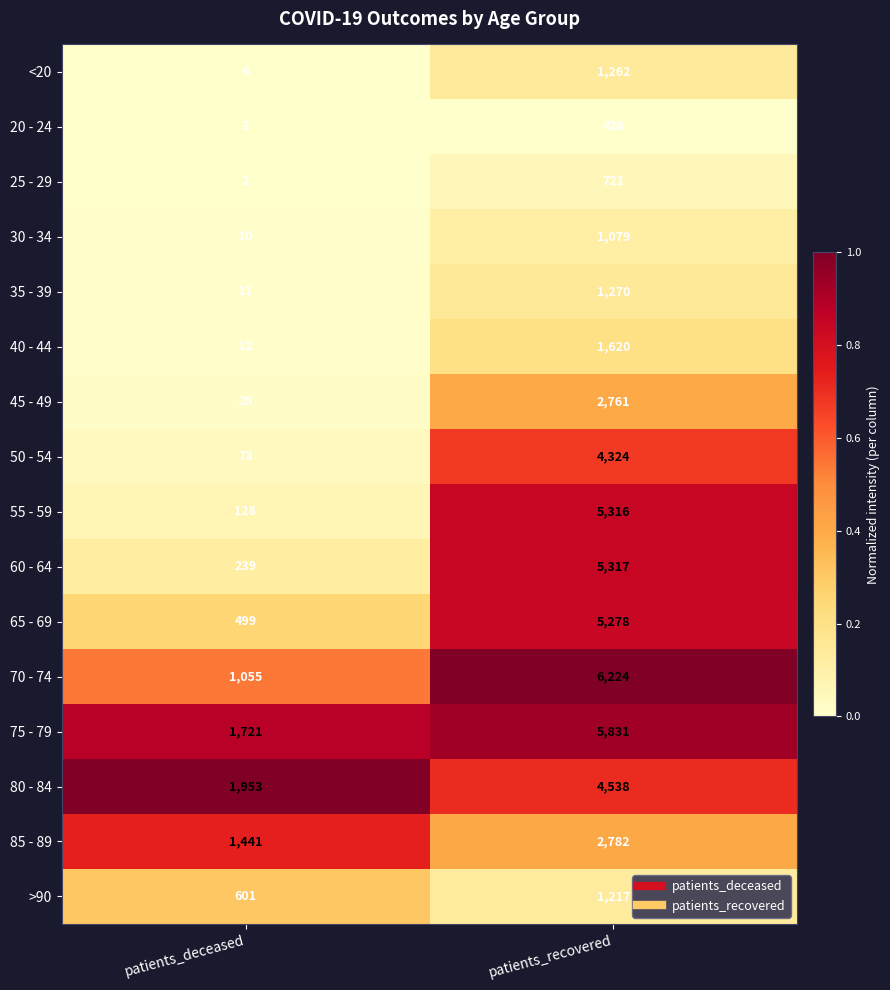

Which series has the widest spread of values?

55 - 59